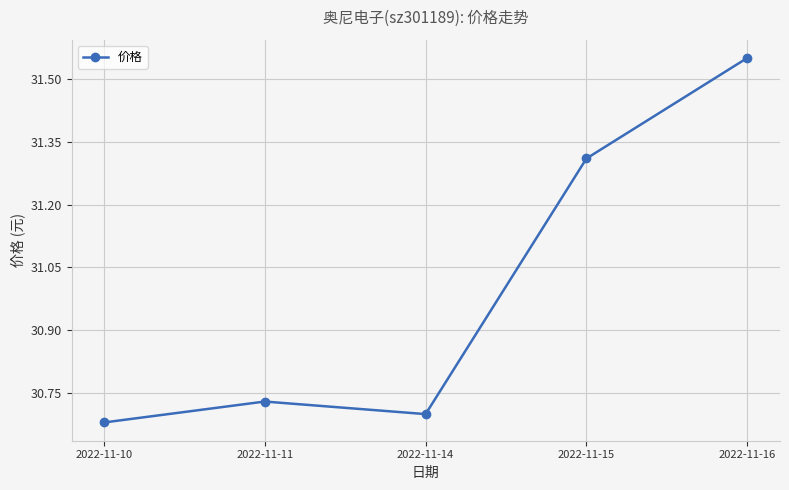

What is the difference between the maximum and minimum values?

0.9